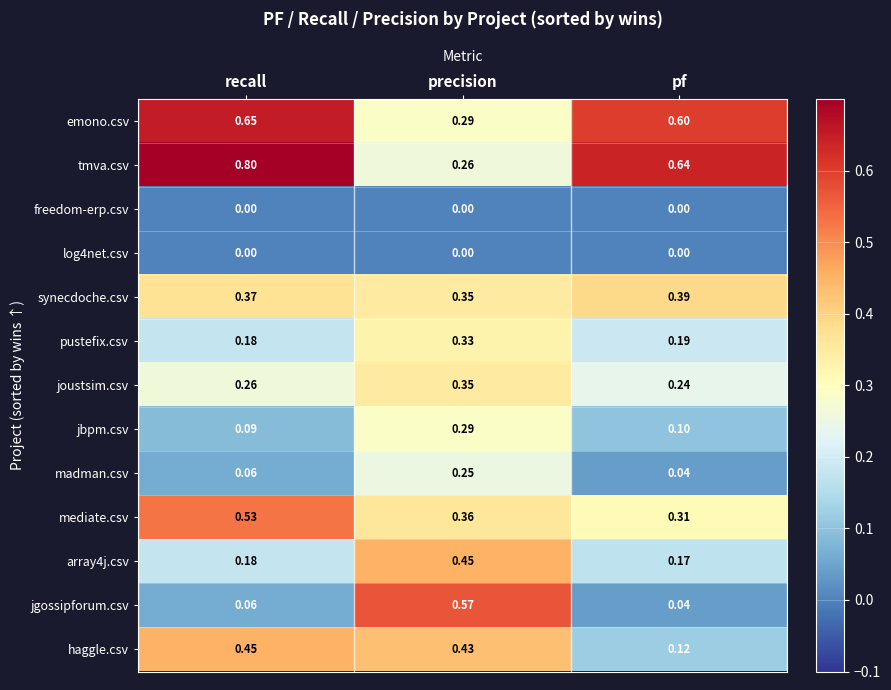

Which series has the largest total across all categories?

tmva.csv